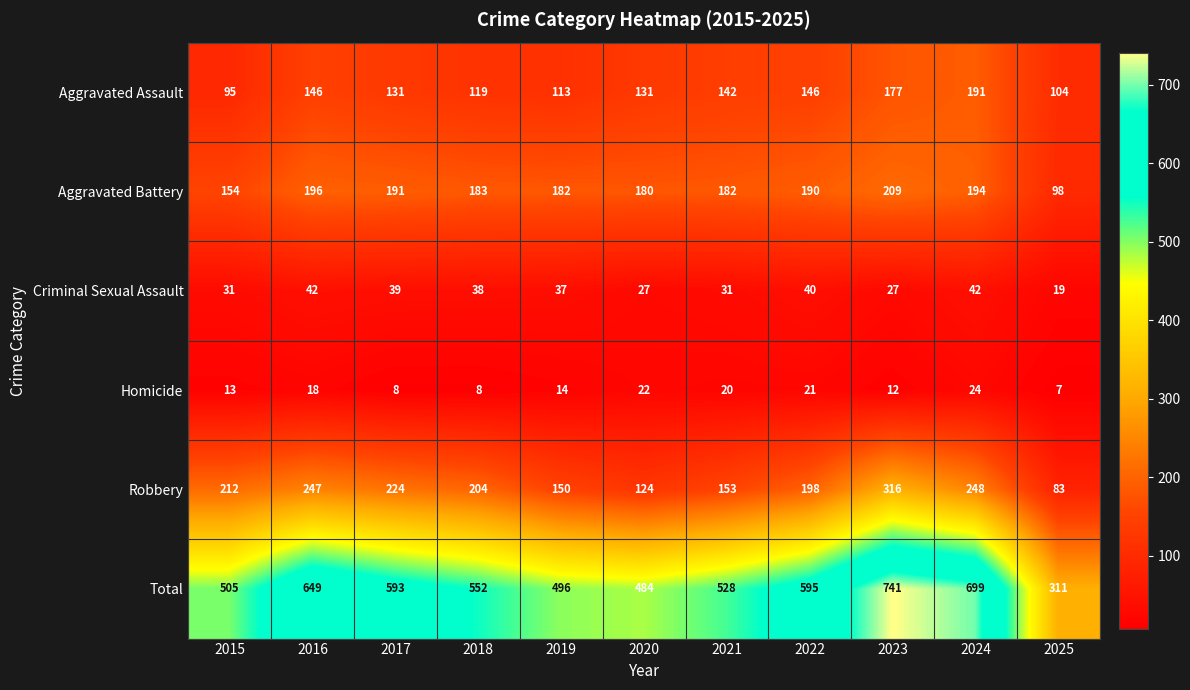

Which series has the widest spread of values?

Total